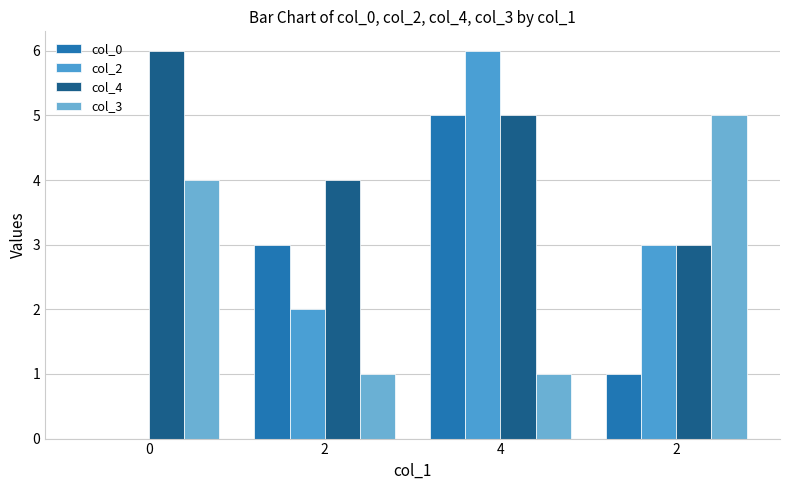

How many groups of bars are there?

4